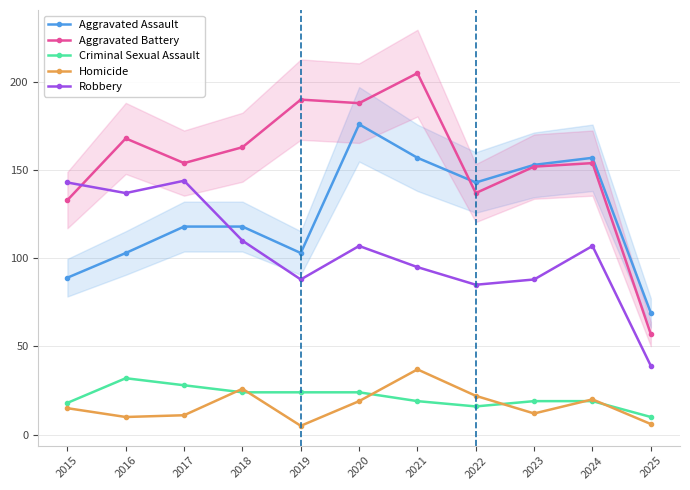

In Aggravated Assault, how many points are lower than both neighbors (excluding endpoints)?

2